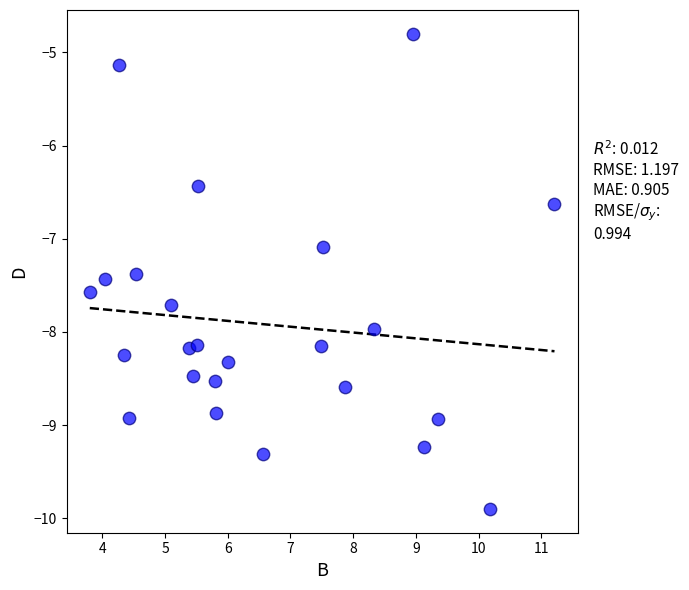

What is the range of Y values (max minus min)?

5.1